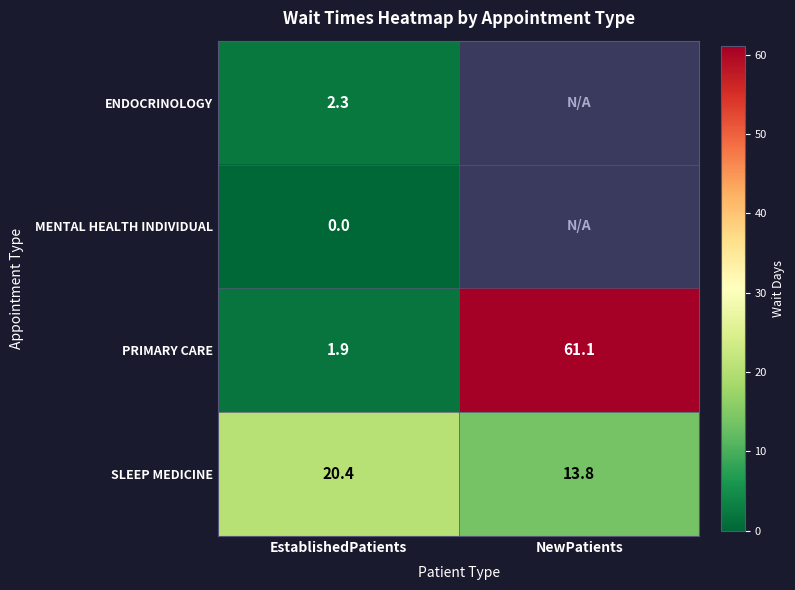

What is the spread (max minus min) of values at EstablishedPatients?

20.4